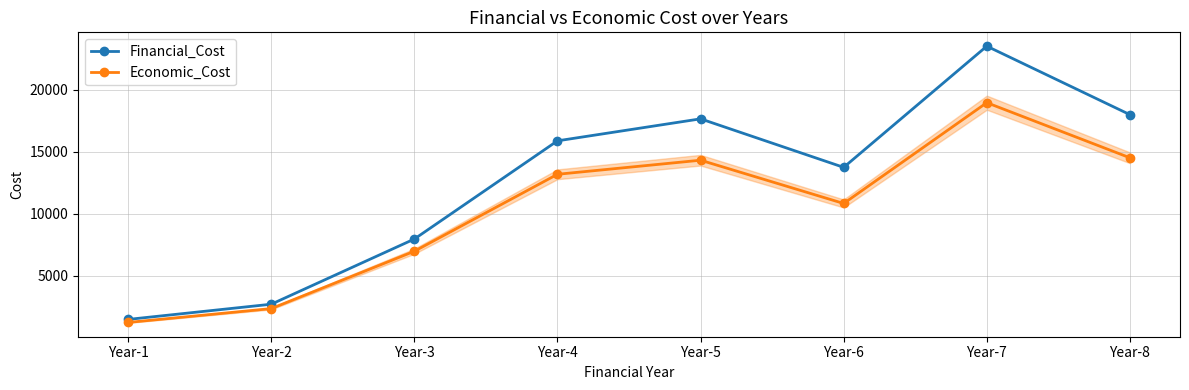

True or false: Economic_Cost and Financial_Cost intersect in this chart.

False